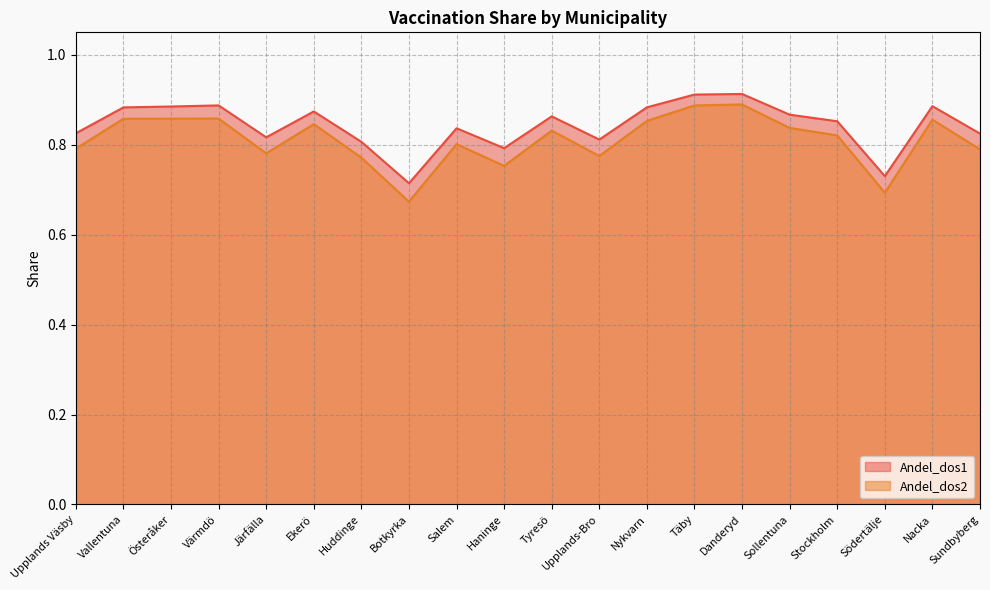

What is the average value of the Andel_dos2 series?

0.8